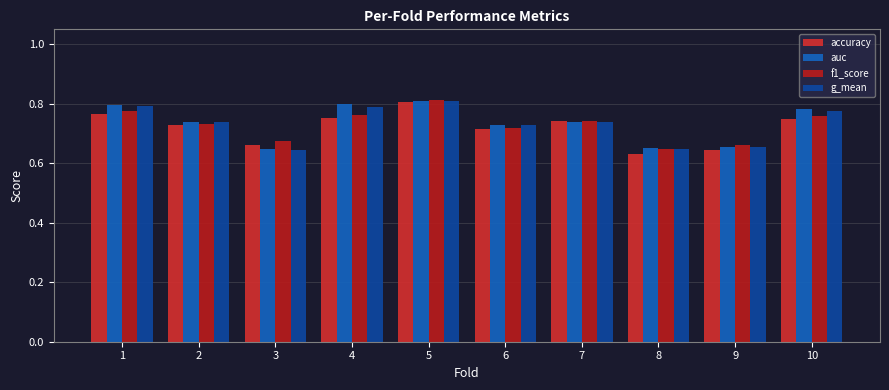

What is the greatest value displayed?

0.8